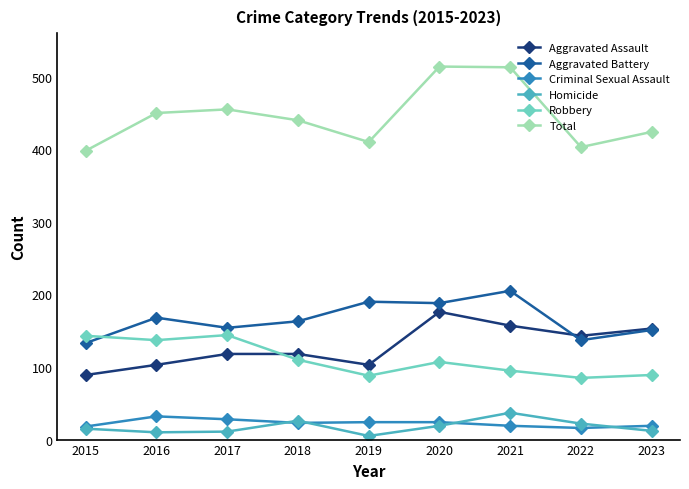

Which series has the widest spread of values?

Total